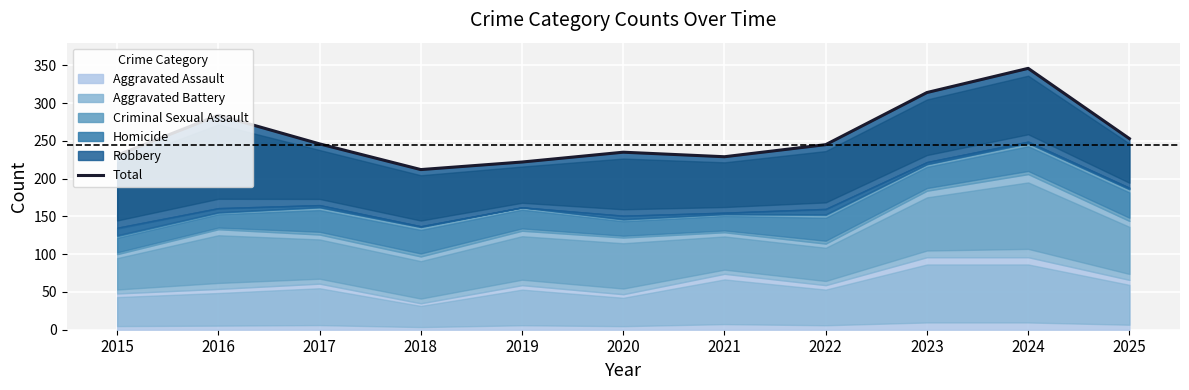

Approximately how many times larger is the value at 2015 compared to 2023?

0.7